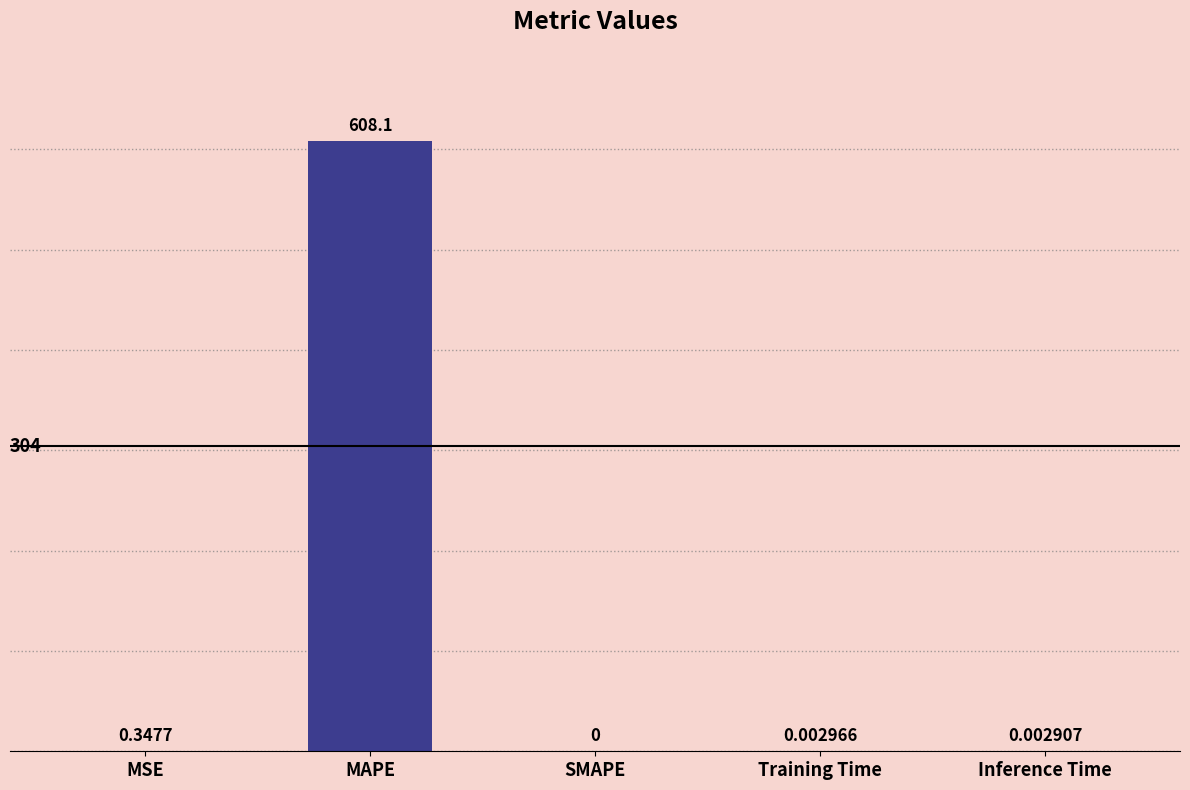

Between SMAPE and MSE, which is larger?

MSE